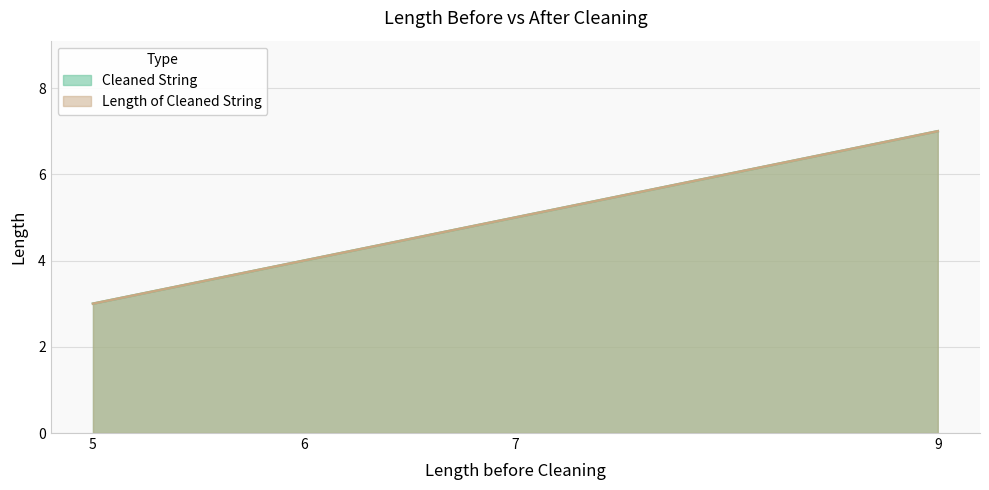

What is the maximum value shown in the chart?

7